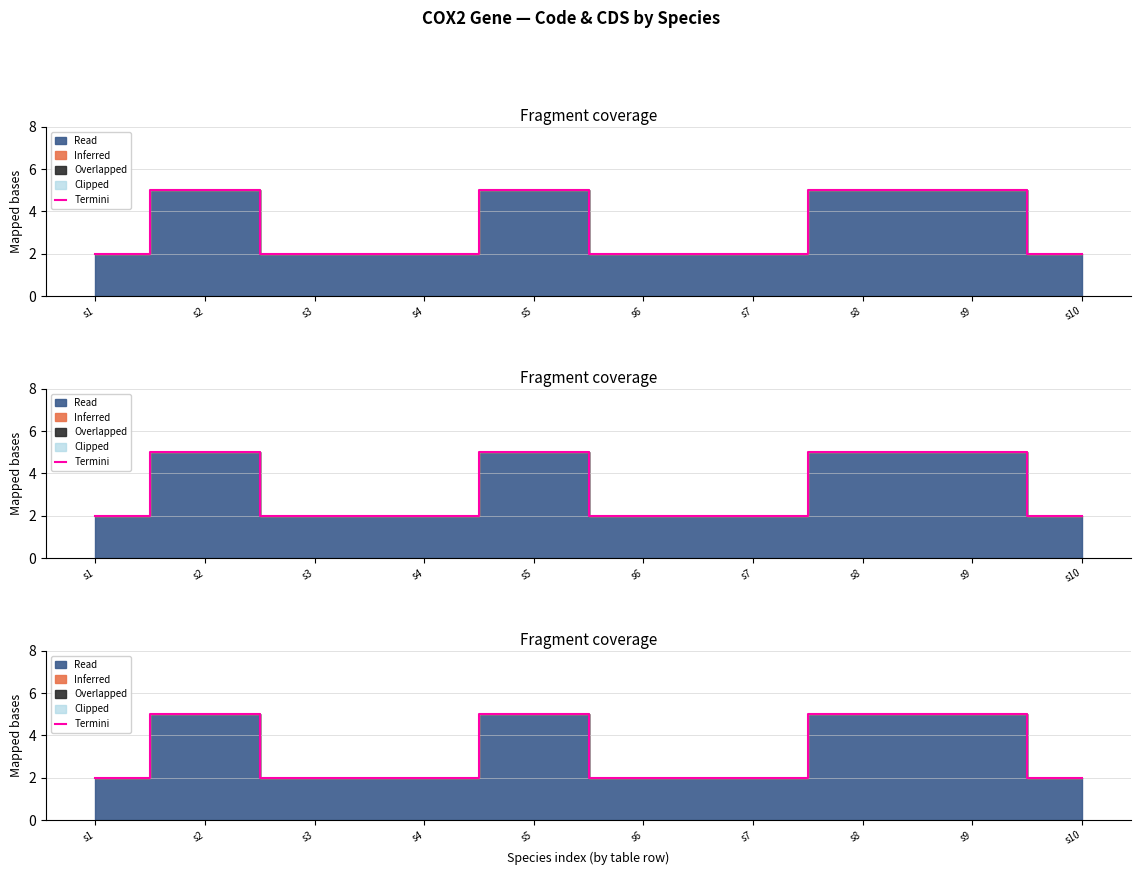

Rank the categories by value from highest to lowest.

s2, s5, s8, s9, s1, s3, s4, s6, s7, s10